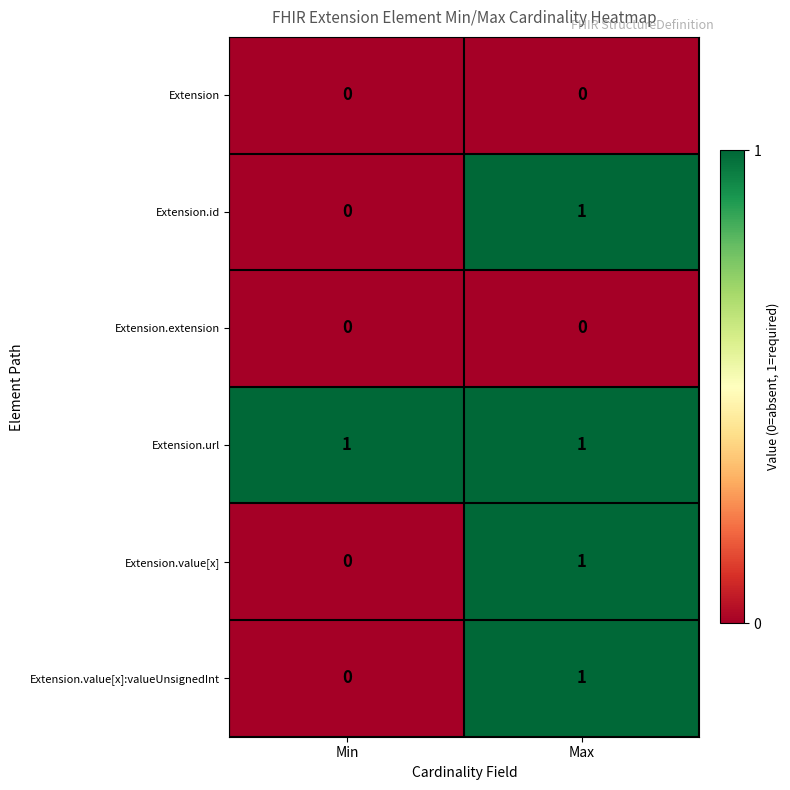

Is it true that Extension.value[x] equals -1 at Min?

False